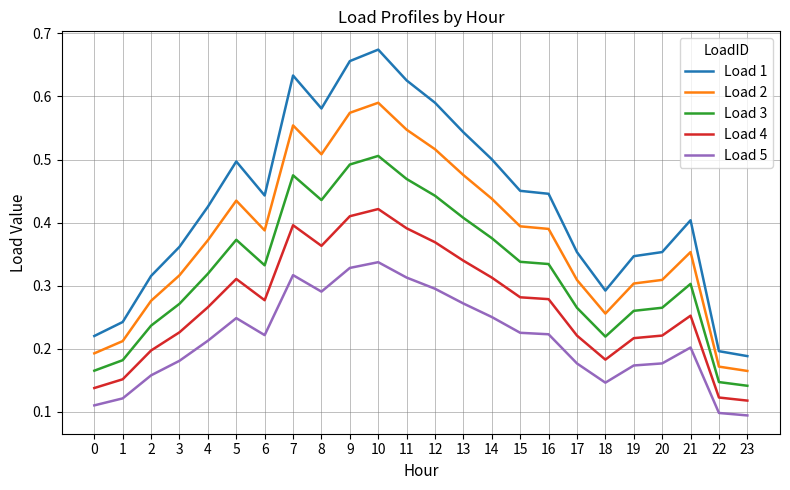

List the series in order of their overall mean, lowest first.

Load 5, Load 4, Load 3, Load 2, Load 1